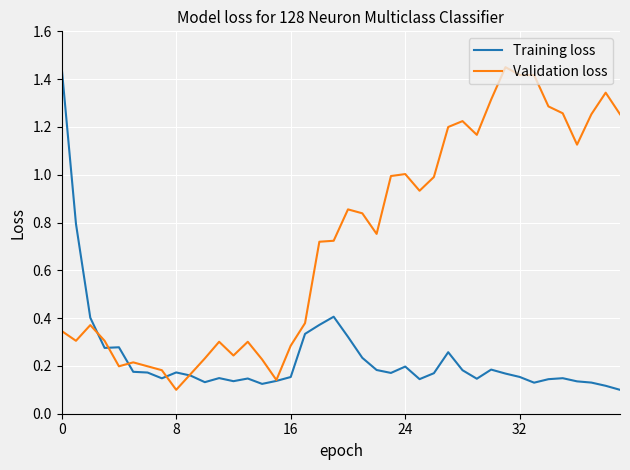

Which series has the largest total across all categories?

Validation loss